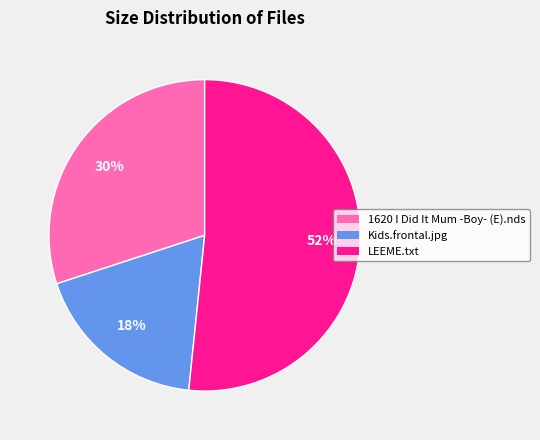

To the nearest percent, what portion does Kids.frontal.jpg represent?

18%